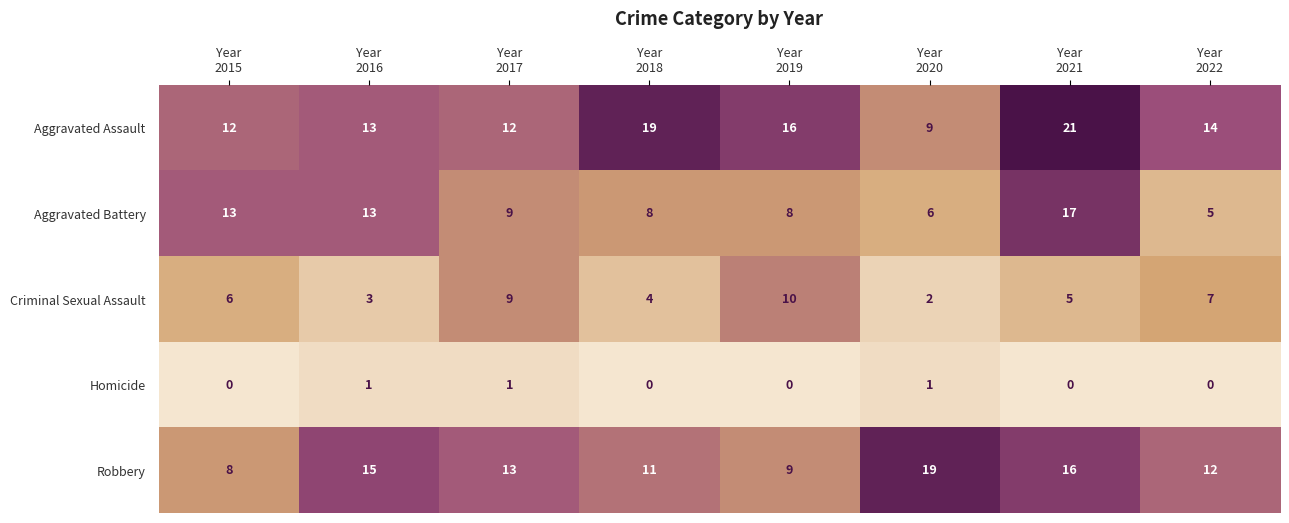

How many data points in Homicide are above 0?

3